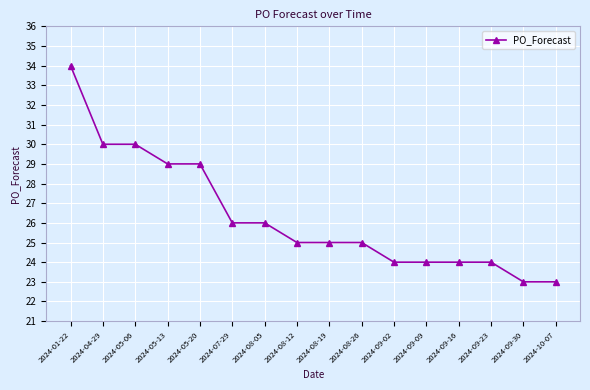

What is the label of the 1st point from the right?

2024-10-07